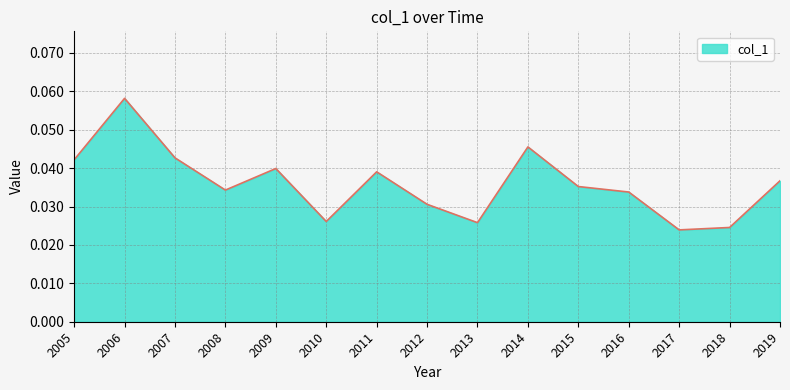

Where is the first local maximum?

2006